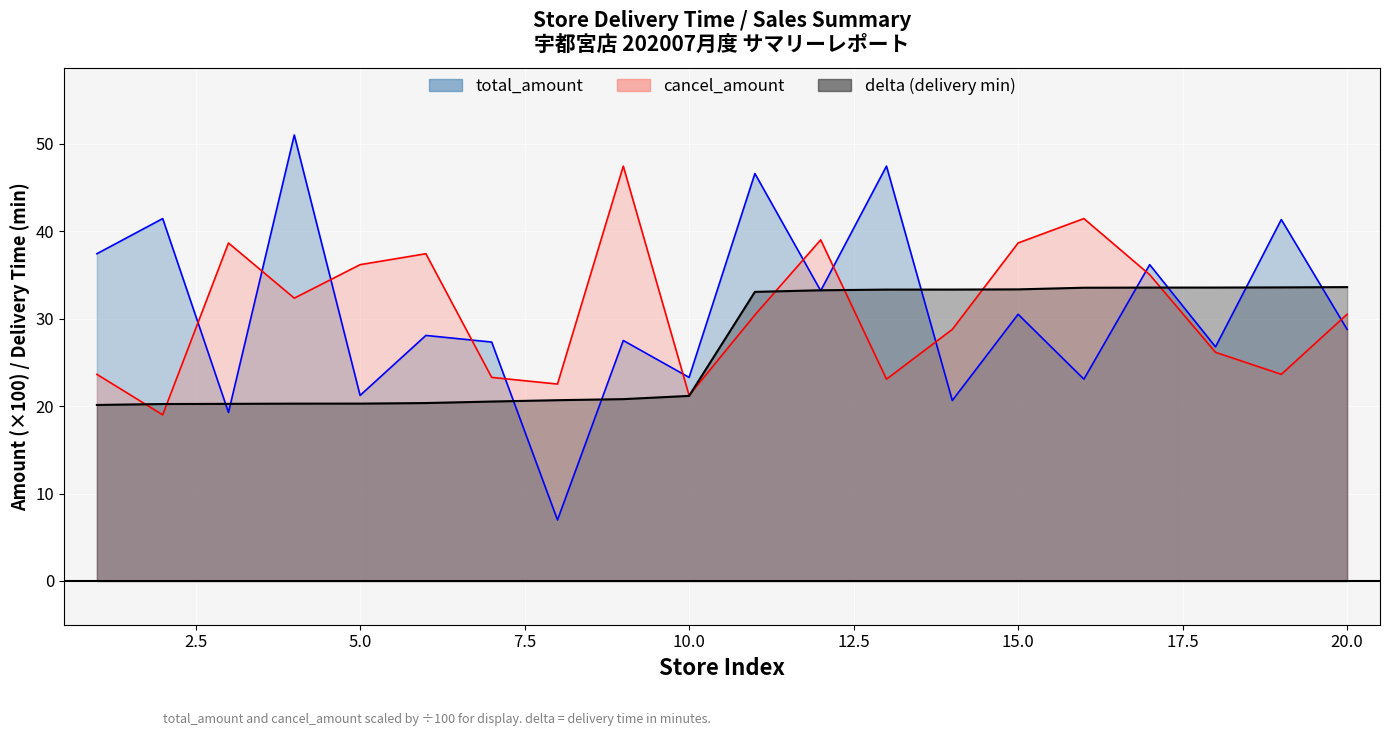

At which label does cancel_amount_line first exceed 30?

5.0